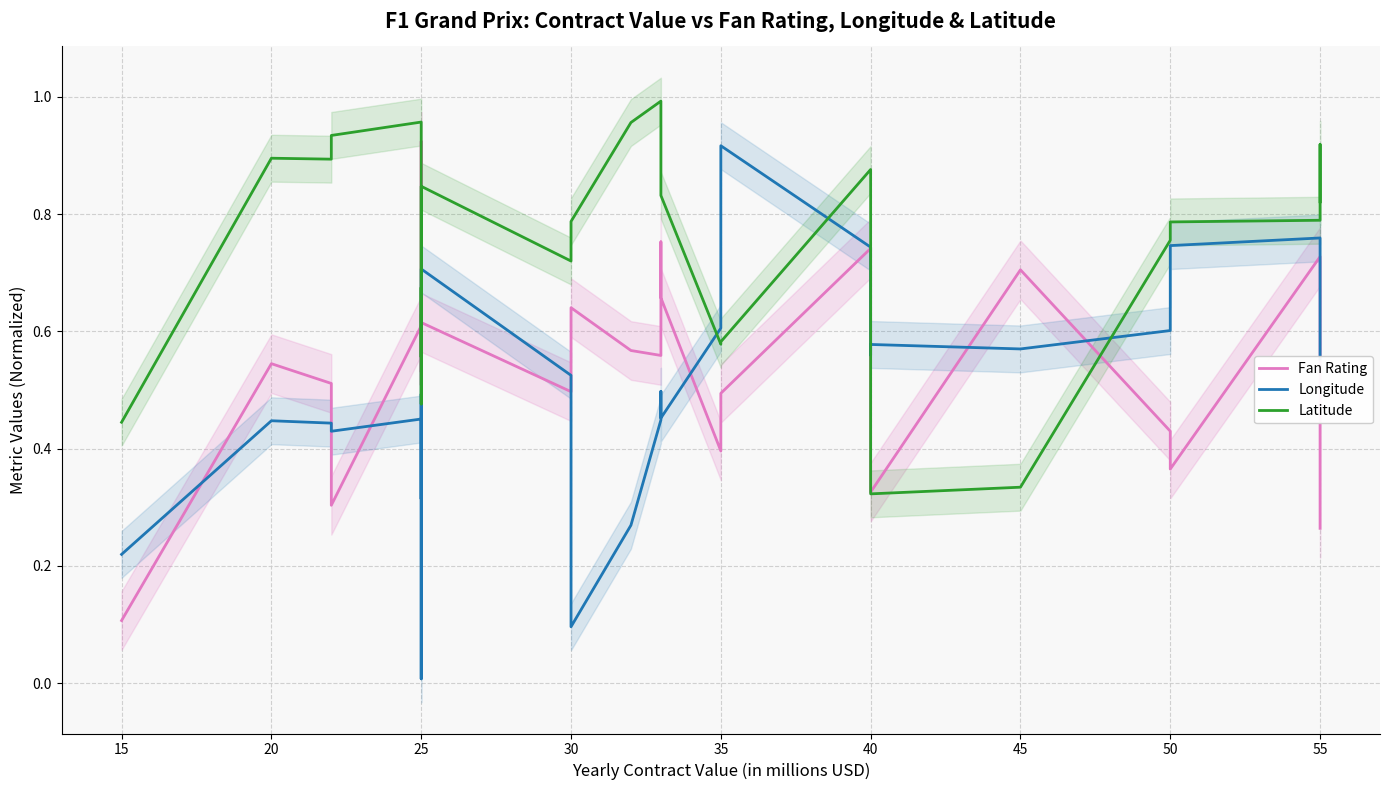

Is the value of Longitude at 25 greater than the value of Latitude at 25?

No